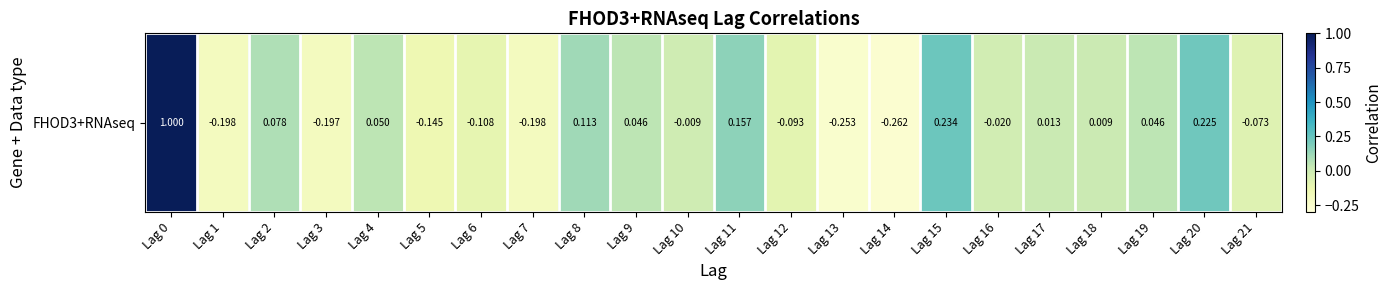

Between Lag 18 and Lag 17, which is larger?

Lag 17